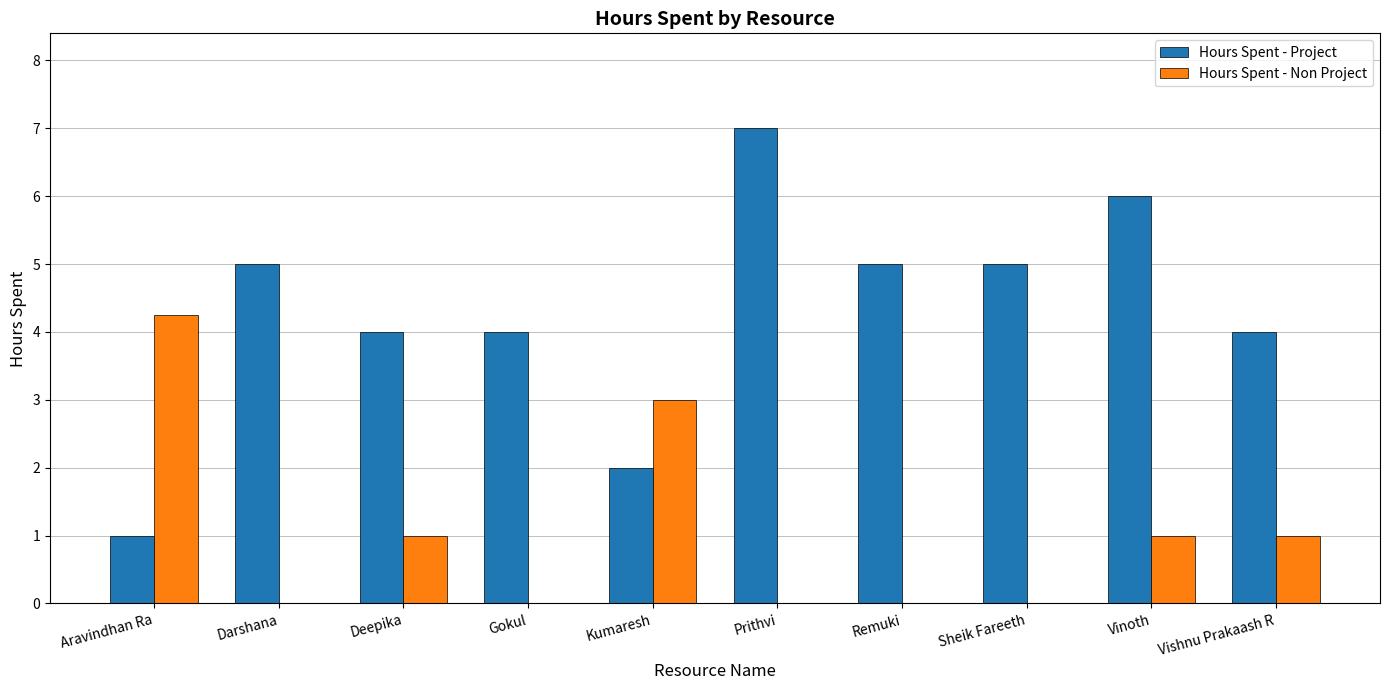

Which series has the widest spread of values?

Hours Spent - Project